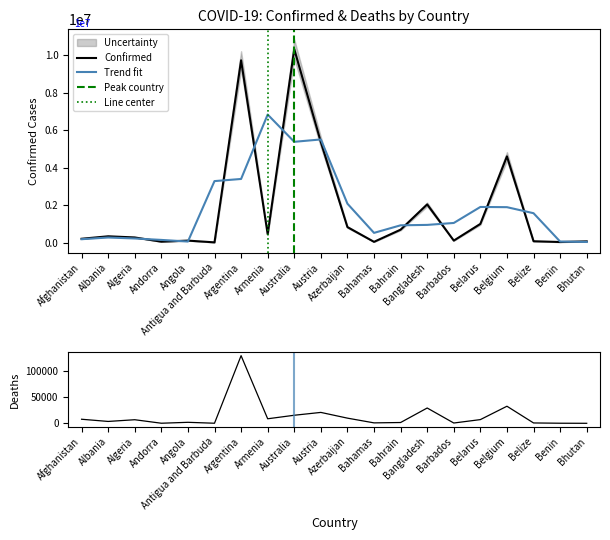

Rank the series by their maximum value, from lowest to highest.

Deaths, Confirmed